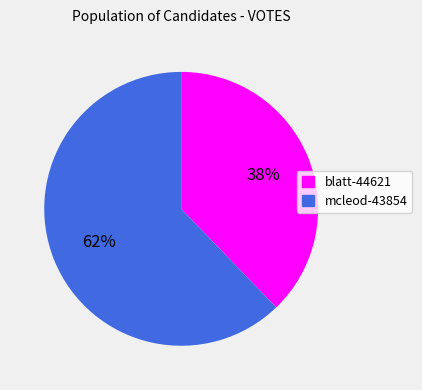

What is the majority slice?

mcleod-43854